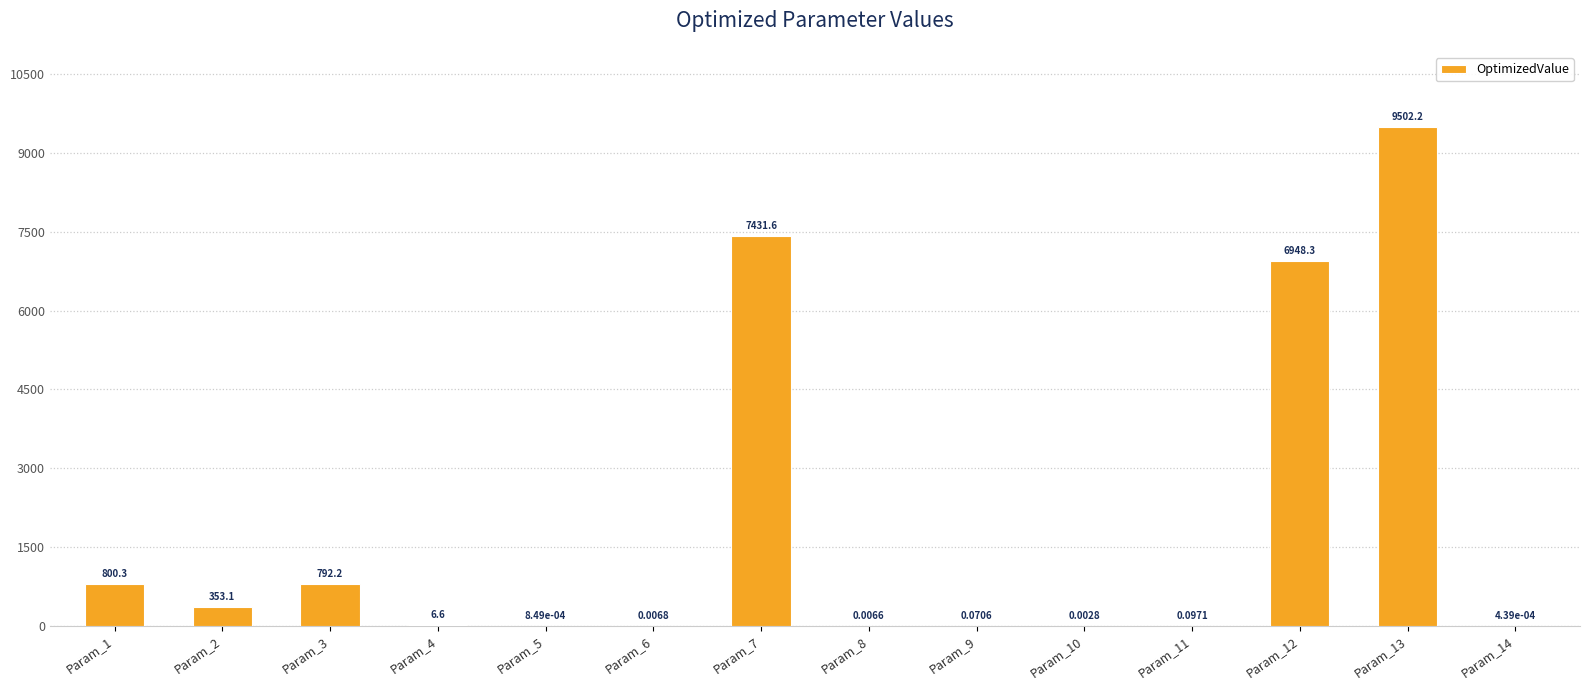

Which has a higher value, Param_2 or Param_3?

Param_3